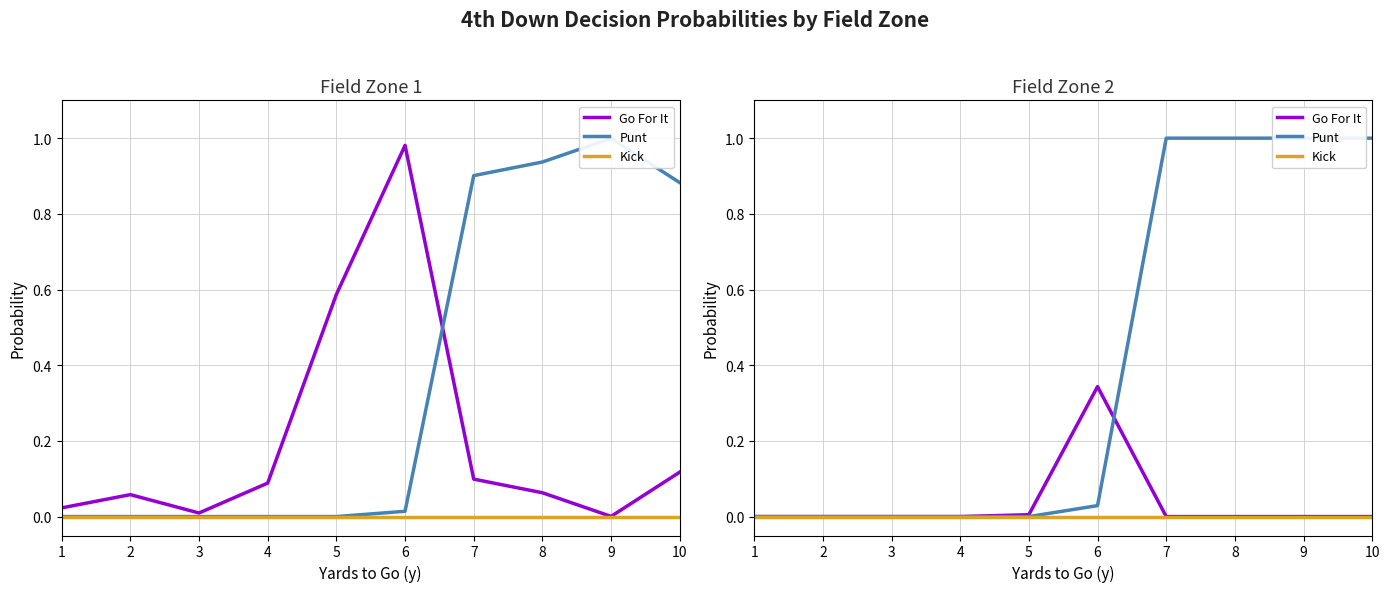

Where is Go For It nearest to the value 0?

1